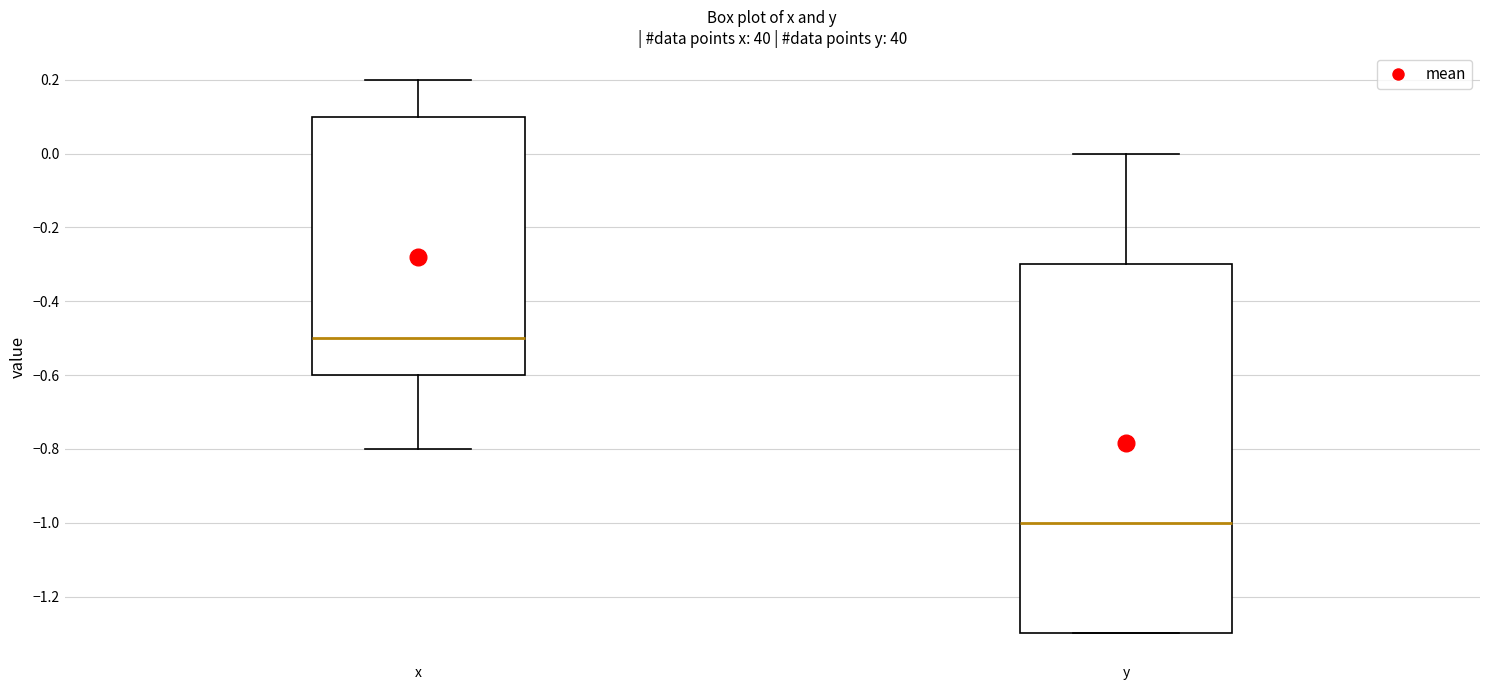

Which box has the lowest median line?

y